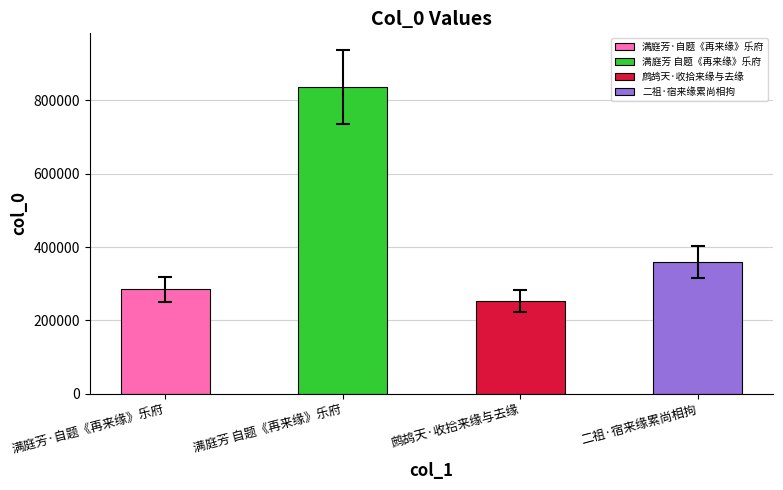

Reading left to right, transcribe all the data shown in this chart.

满庭芳·自题《再来缘》乐府=284273	满庭芳 自题《再来缘》乐府=836193	鹧鸪天·收拾来缘与去缘=252152	二祖·宿来缘累尚相拘=359241